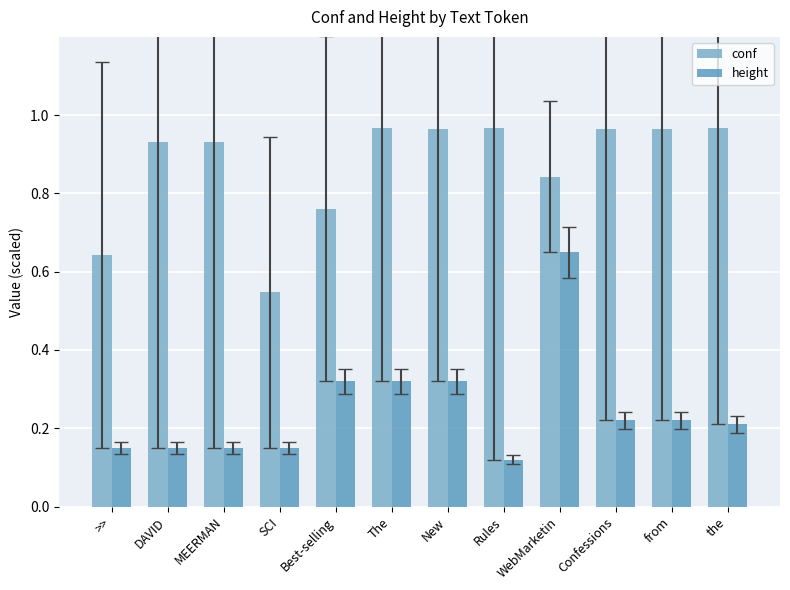

The height series shows 0.3 at New. True or false?

True